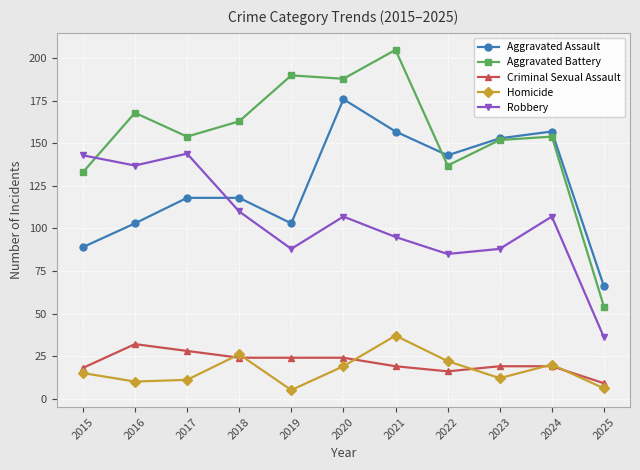

Which series has the widest spread of values?

Aggravated Battery